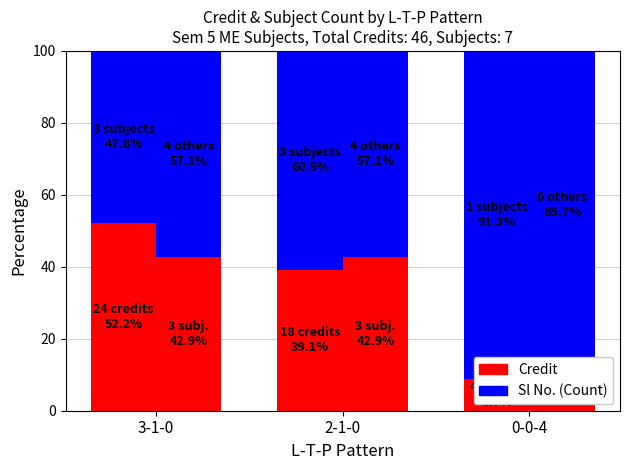

How many bars are there in each group?

2